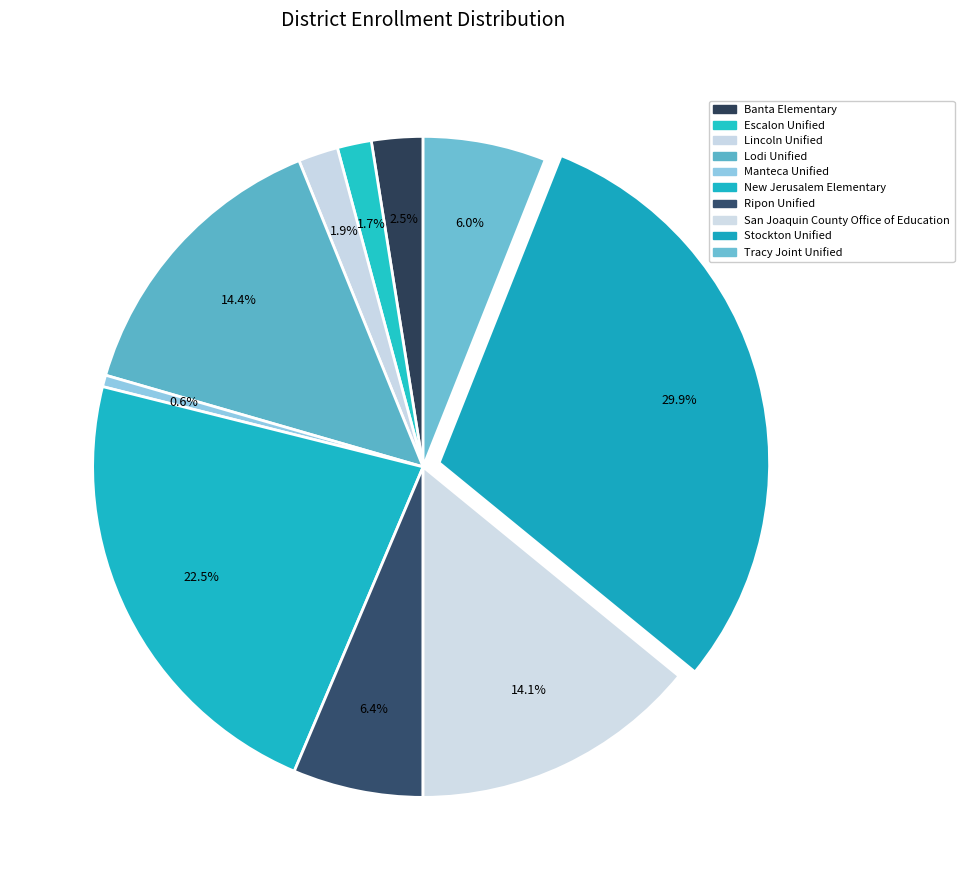

Which slice is the smallest?

Manteca Unified